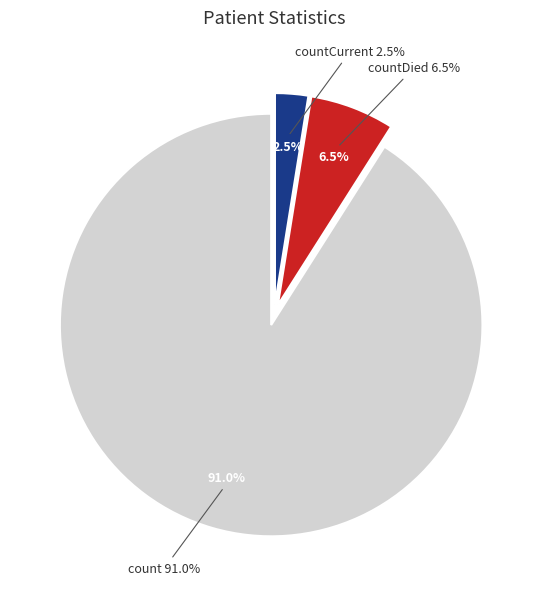

Count the number of slices in the pie.

3